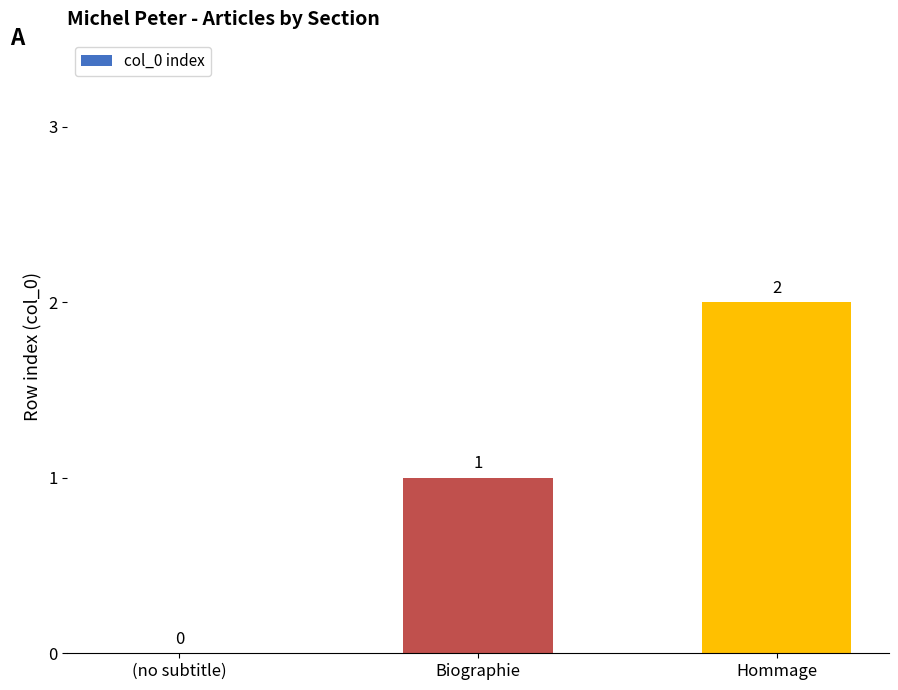

Reading left to right, what are all the values shown in this chart?

(no subtitle)=0	Biographie=1	Hommage=2